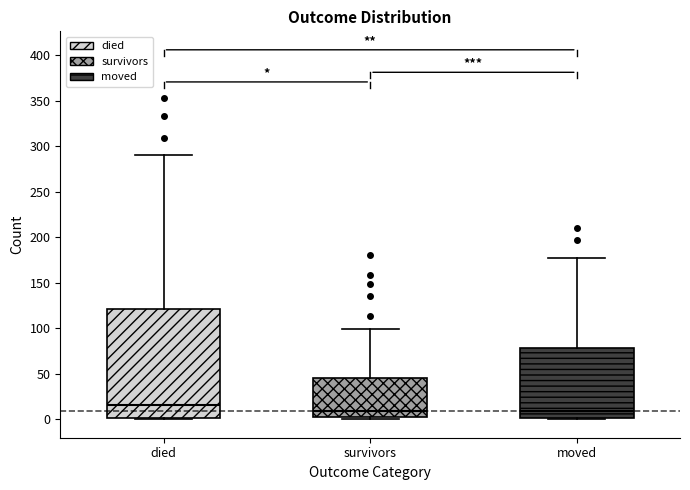

Reading left to right, transcribe this box plot: for each box, give where its median line is, the range the box spans, and where its two whiskers end, as read against the y-axis. The values are not printed on the chart, so give them approximately, as read against the axis.

died: median 15, box 0 to 120, whiskers 0 to 290
survivors: median 10, box 5 to 45, whiskers 0 to 100
moved: median 10, box 0 to 80, whiskers 0 to 175